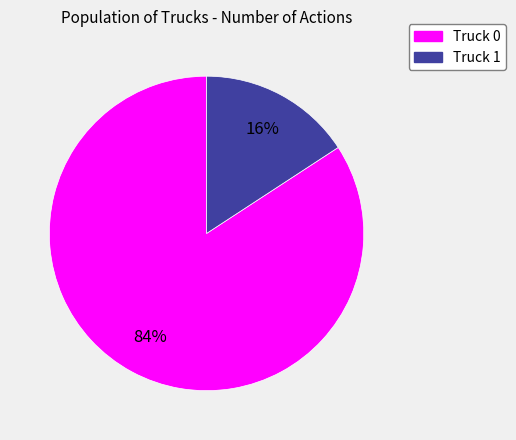

Is it true that Truck 0 is 84% of the pie?

True